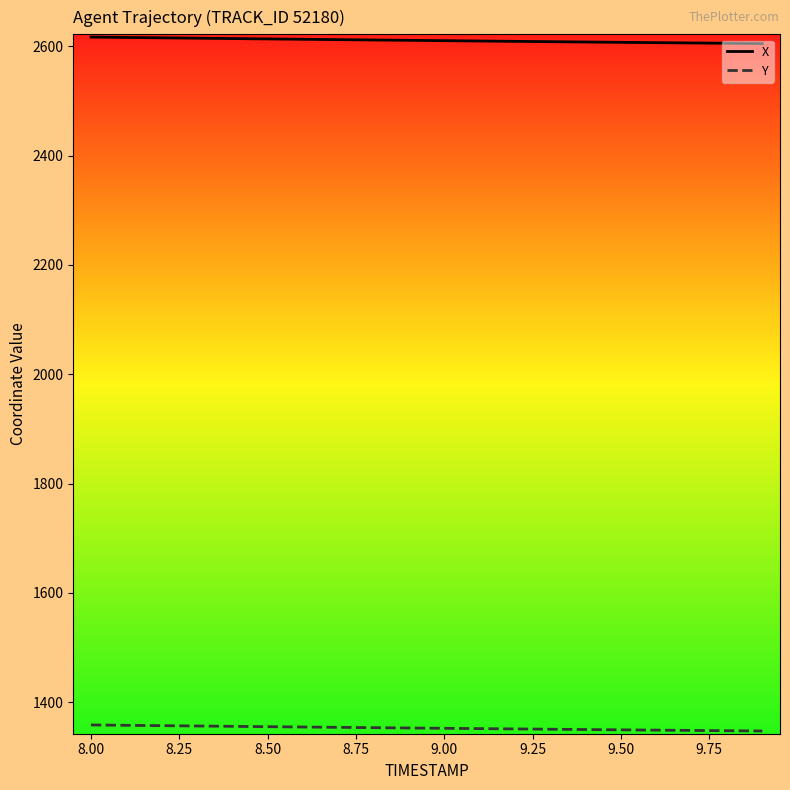

Does the chart display data point markers on the line(s)?

No